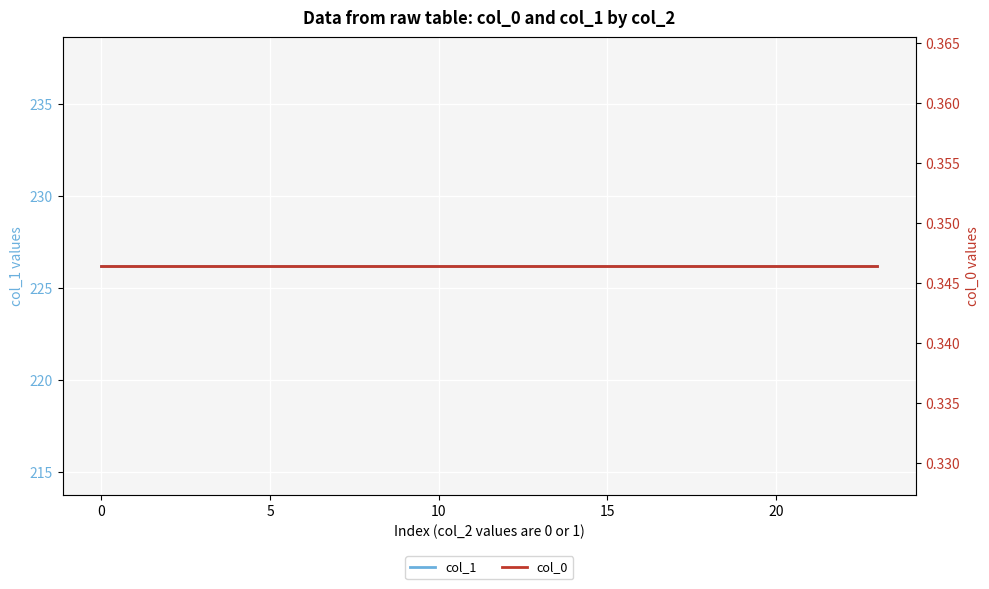

What is the label of the 12th point from the right?

12